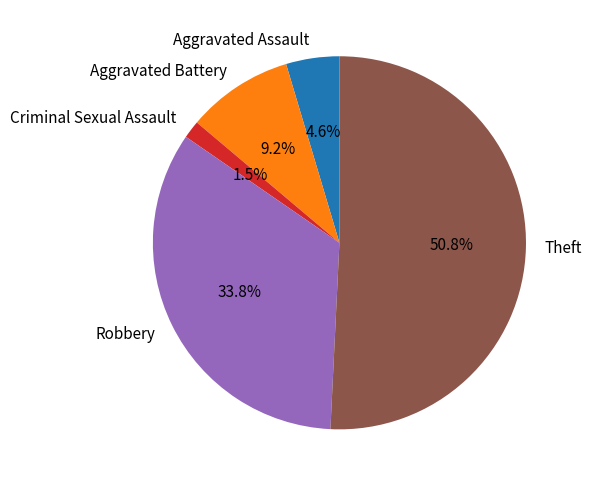

Which category accounts for the majority?

Theft